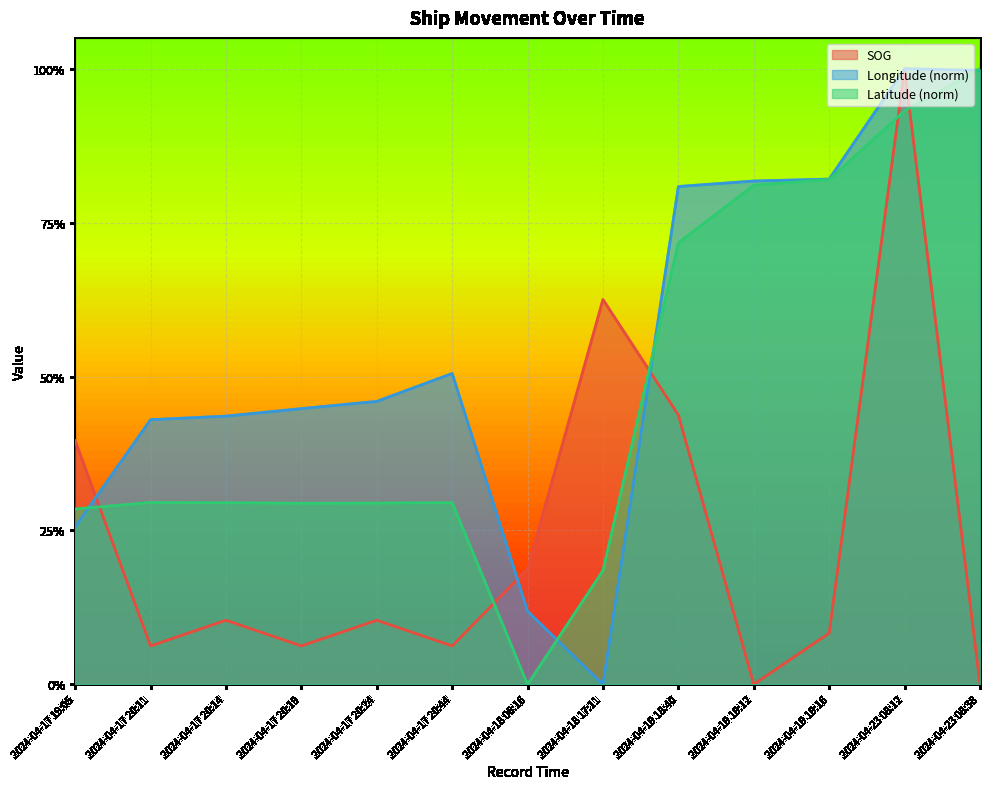

What is the highest value of the Longitude series?

1.0